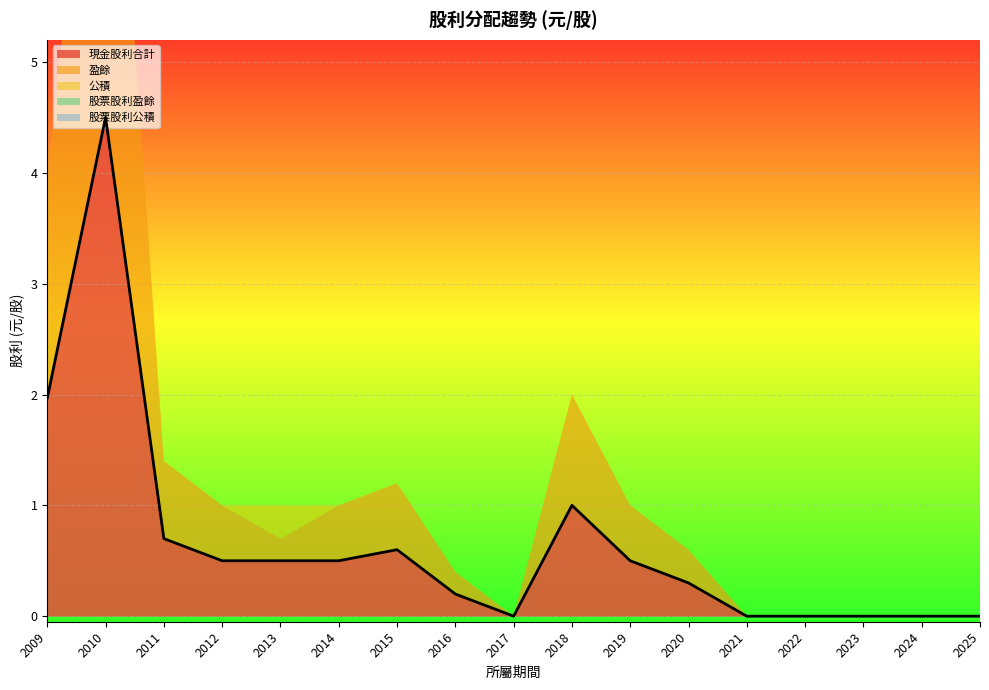

True or false: 公積 and 現金股利合計 intersect in this chart.

False